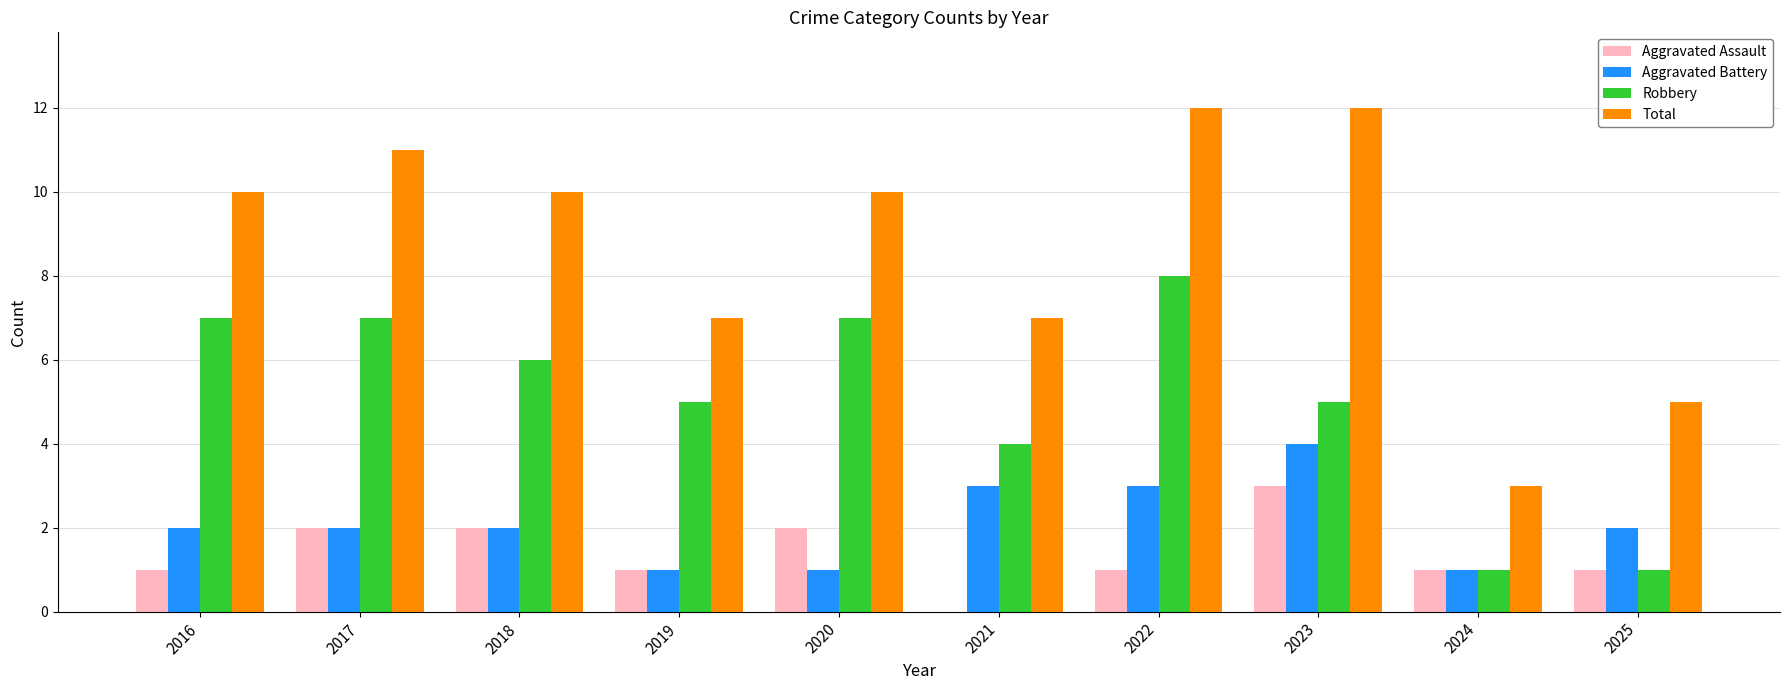

What is the spread (max minus min) of values at 2023?

9